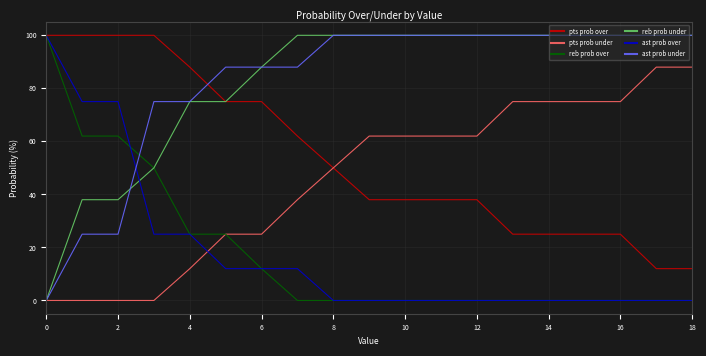

What is the highest value of the pts prob under series?

88